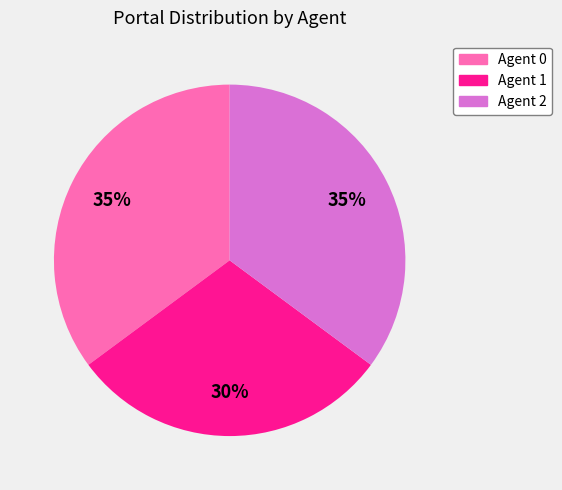

Is it true that Agent 1 is 36% of the pie?

False